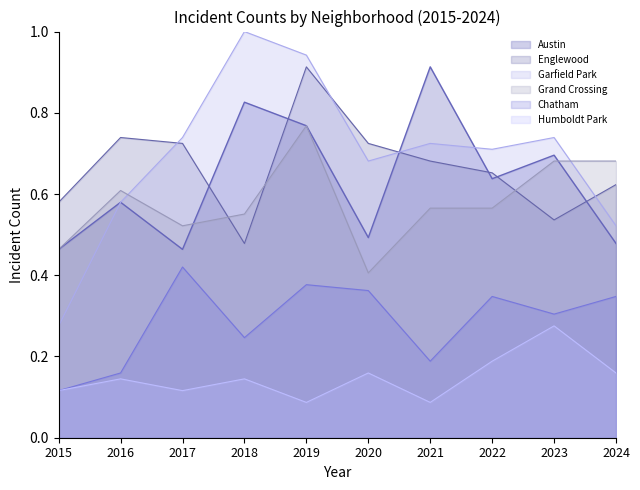

Where is Chatham nearest to the value 0?

2015